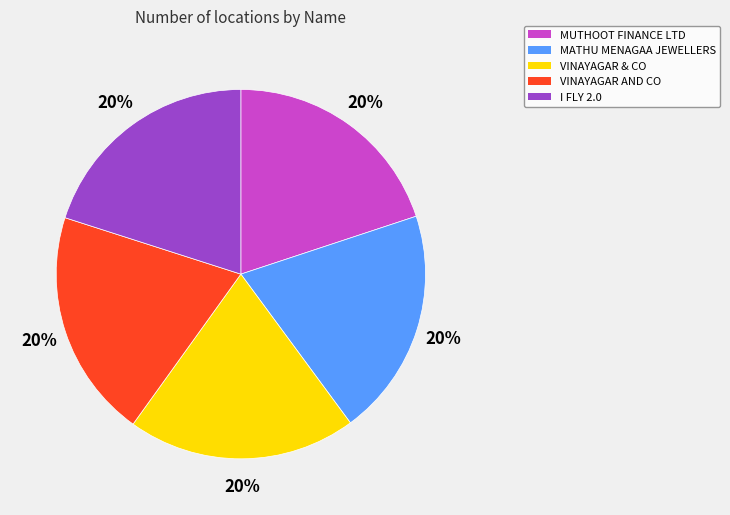

To the nearest percent, what is the average slice percentage?

20%